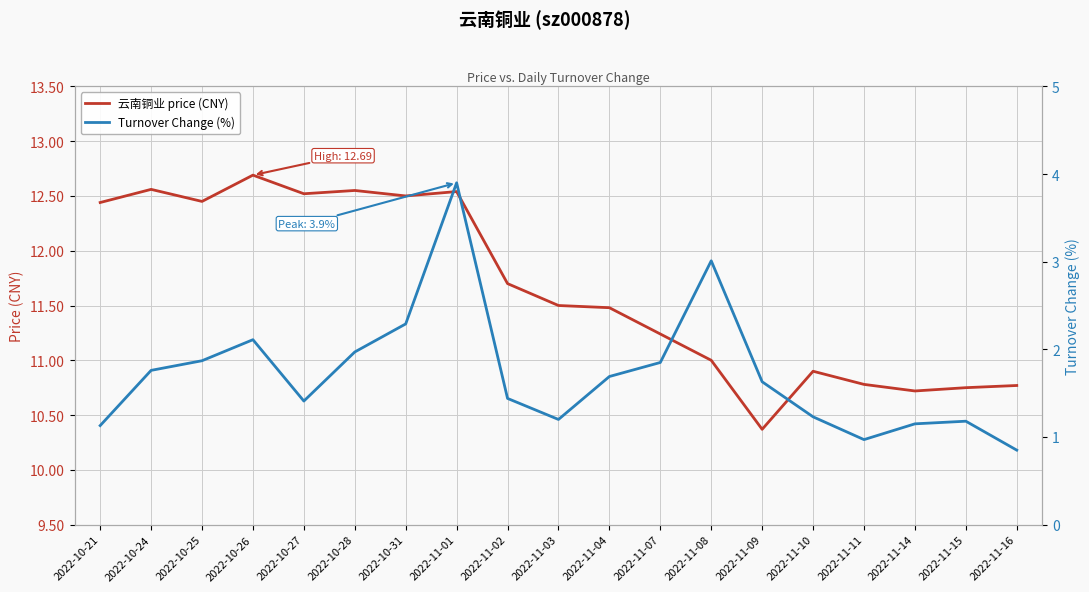

Rank the series at 2022-10-24 from highest to lowest value.

云南铜业 price (CNY), Turnover Change (%)